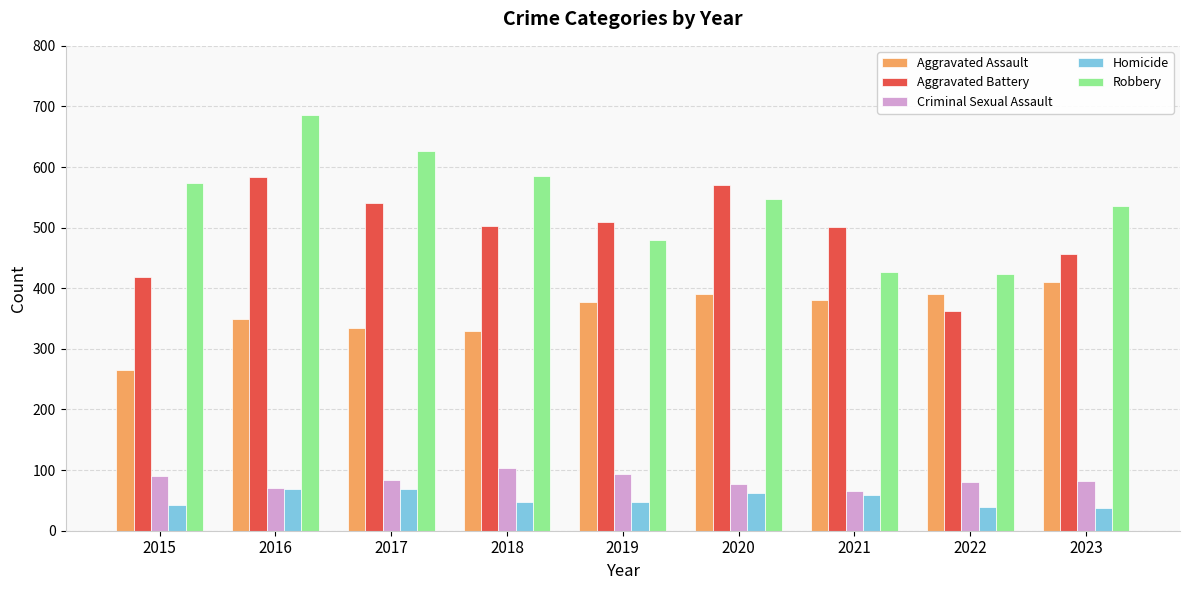

Rank the series by their maximum value, from lowest to highest.

Homicide, Criminal Sexual Assault, Aggravated Assault, Aggravated Battery, Robbery